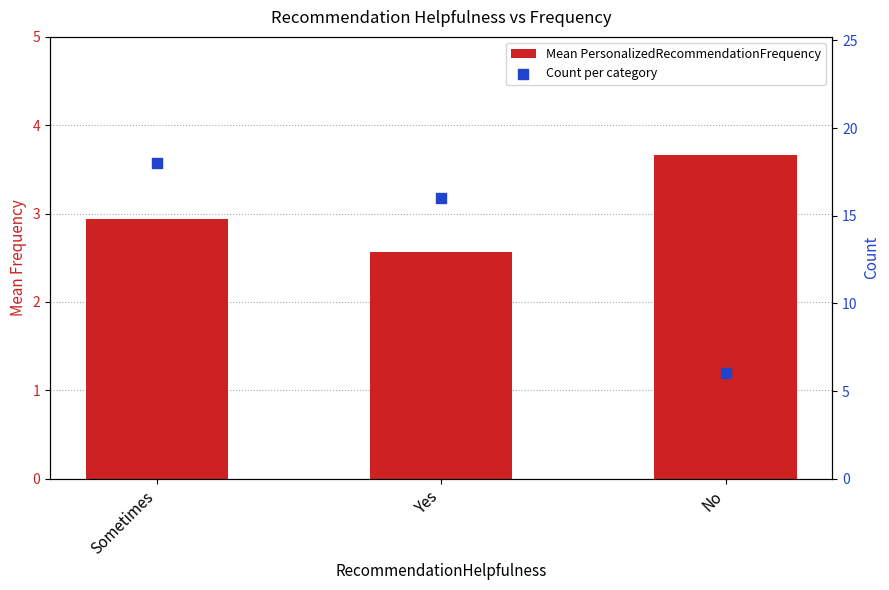

What are all the series names shown in the legend?

Mean PersonalizedRecommendationFrequency, Count per category